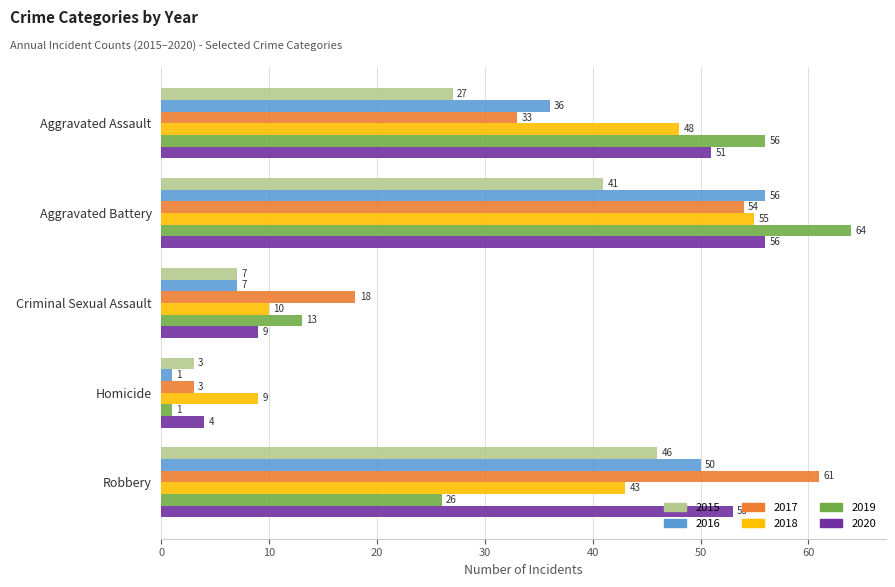

At which category does the chart reach its peak across all series?

Aggravated Battery